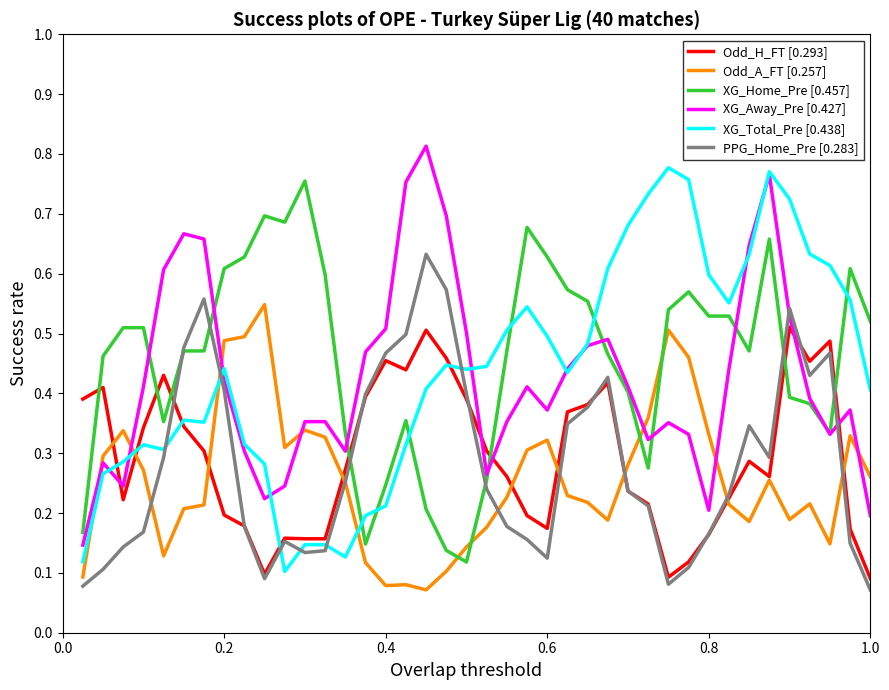

Which series ends up on top after the final intersection of PPG_Home_Pre [0.283] and XG_Away_Pre [0.427]?

XG_Away_Pre [0.427]